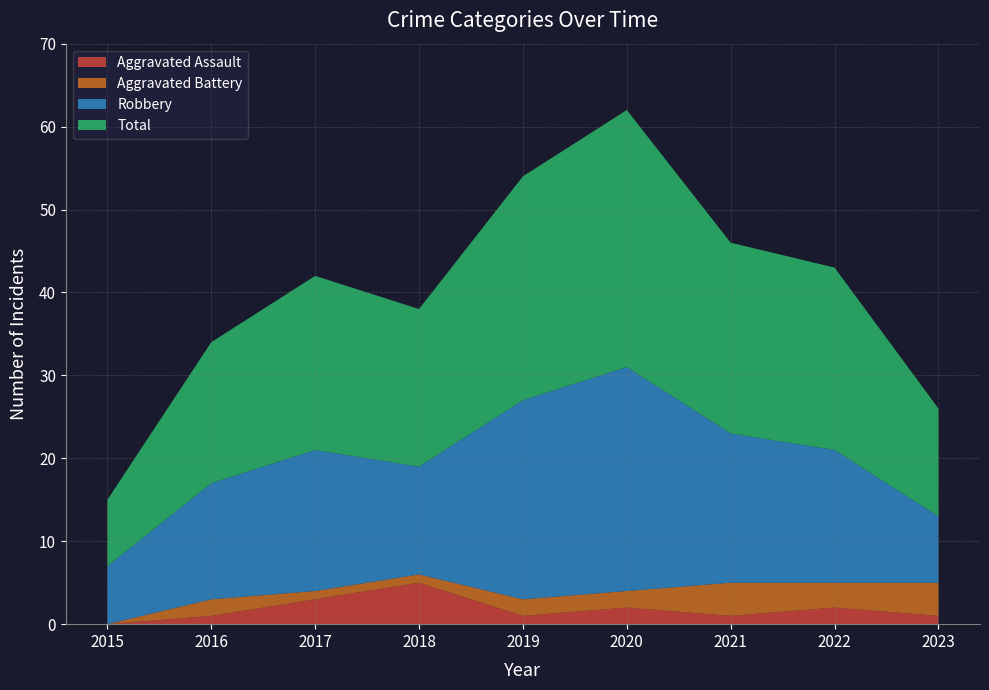

Reading right to left, transcribe all the data shown in this chart.

Aggravated Assault: 1	2	1	2	1	5	3	1	0
Aggravated Battery: 4	3	4	2	2	1	1	2	0
Robbery: 8	16	18	27	24	13	17	14	7
Total: 13	22	23	31	27	19	21	17	8